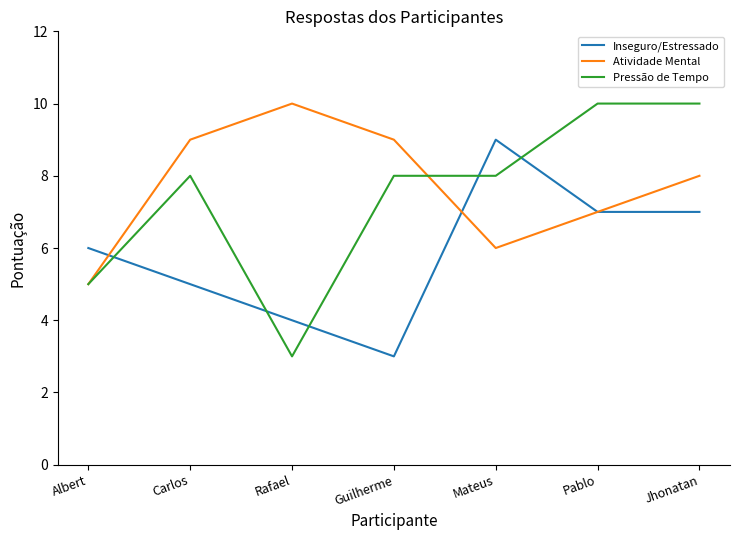

Rank the series at Carlos from lowest to highest value.

Inseguro/Estressado, Pressão de Tempo, Atividade Mental